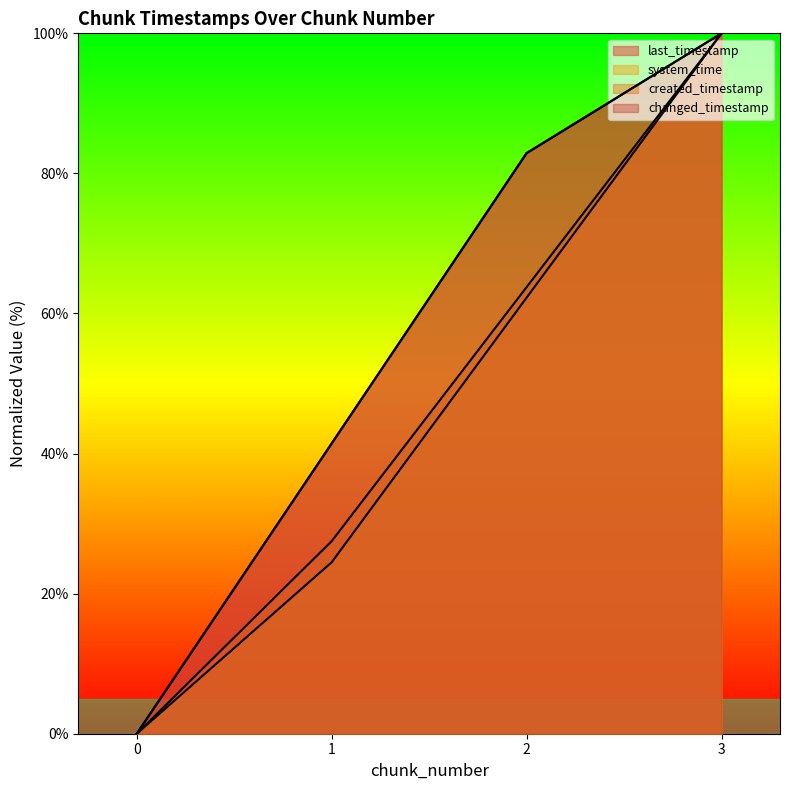

Rank the series by their maximum value, from lowest to highest.

last_timestamp, system_time, created_timestamp, changed_timestamp